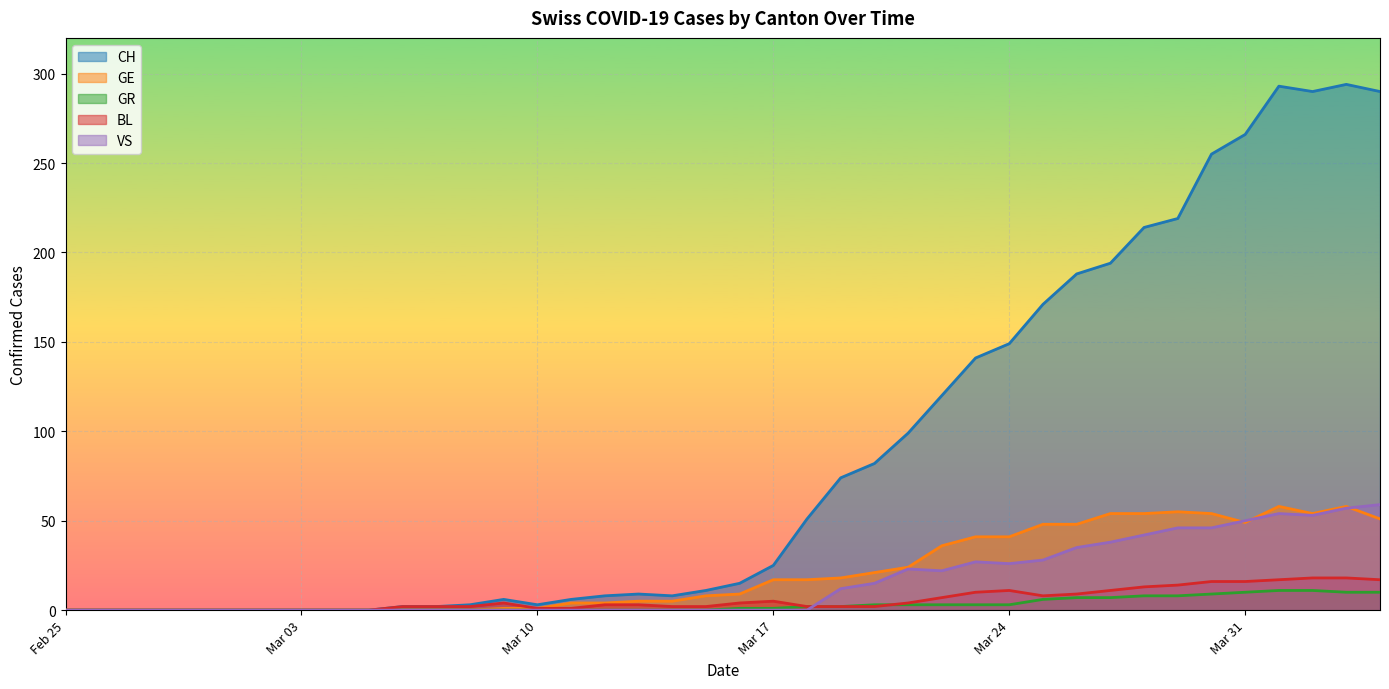

How many positive values does the GE series have?

31